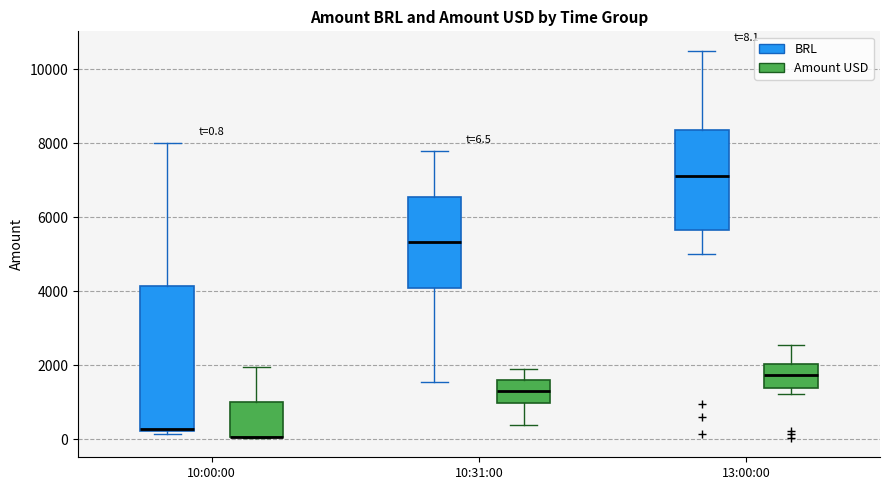

Which box is the tallest, from its lower edge to its upper edge?

10:00:00 (BRL)